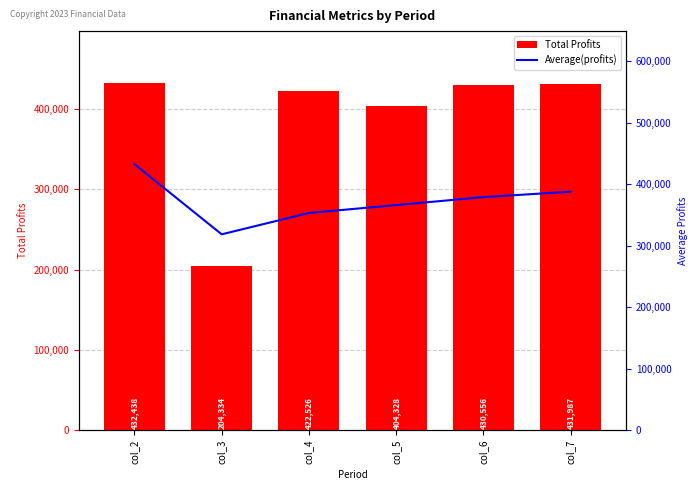

Which series has the largest total across all categories?

Total Profits